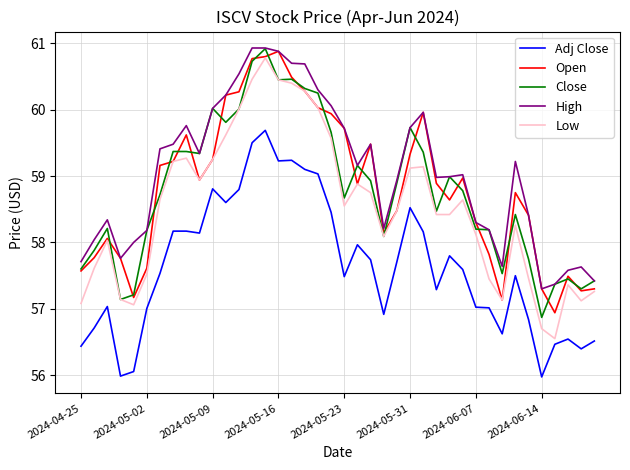

True or false: Close and Adj Close intersect in this chart.

False